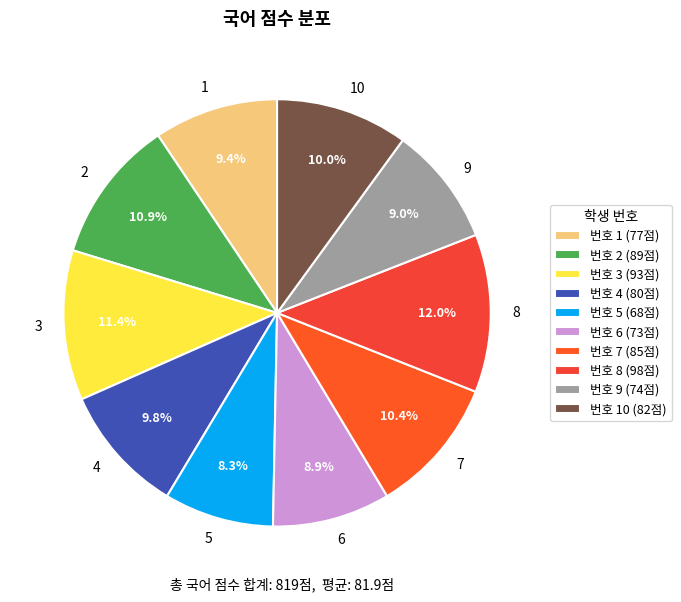

Which slice is the largest?

8